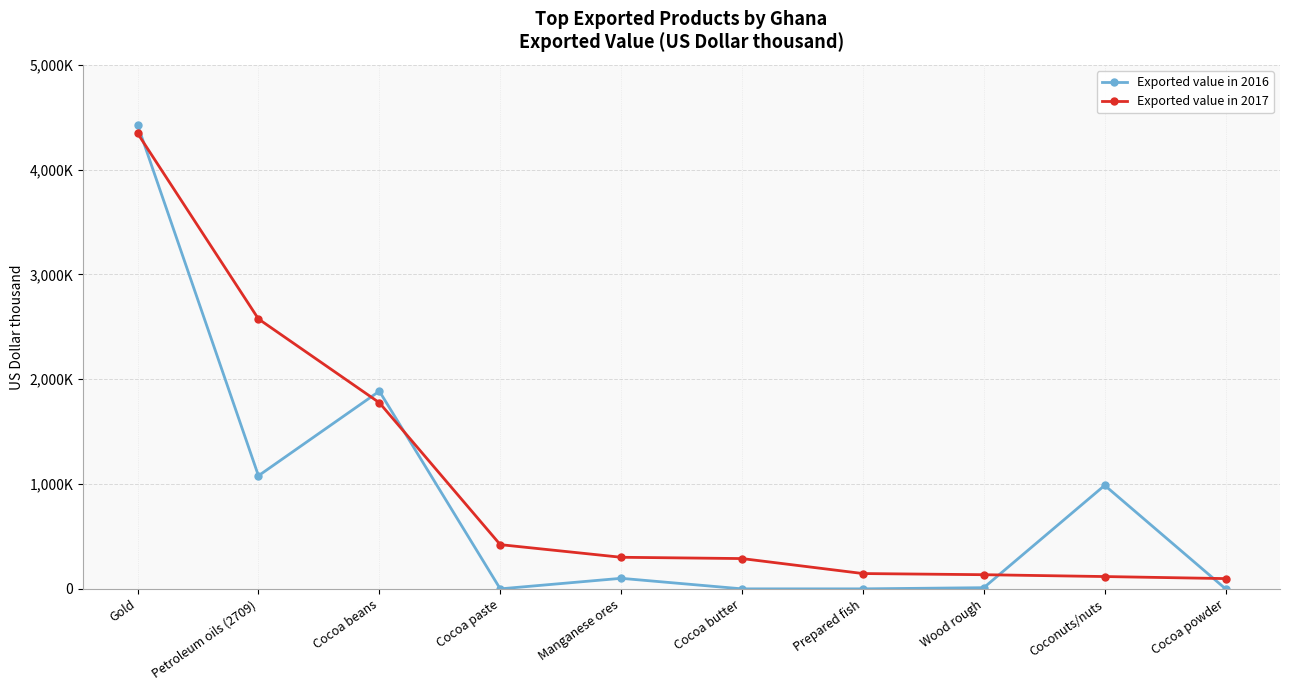

At Prepared fish, list the series in order from smallest to largest.

Exported value in 2016, Exported value in 2017